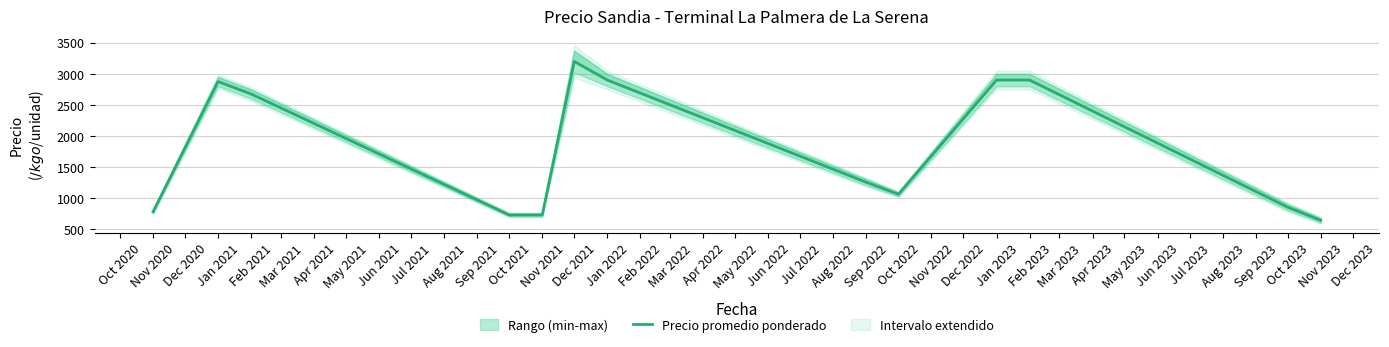

The chart shows a value of 1204.8 at Feb 2023. True or false?

False